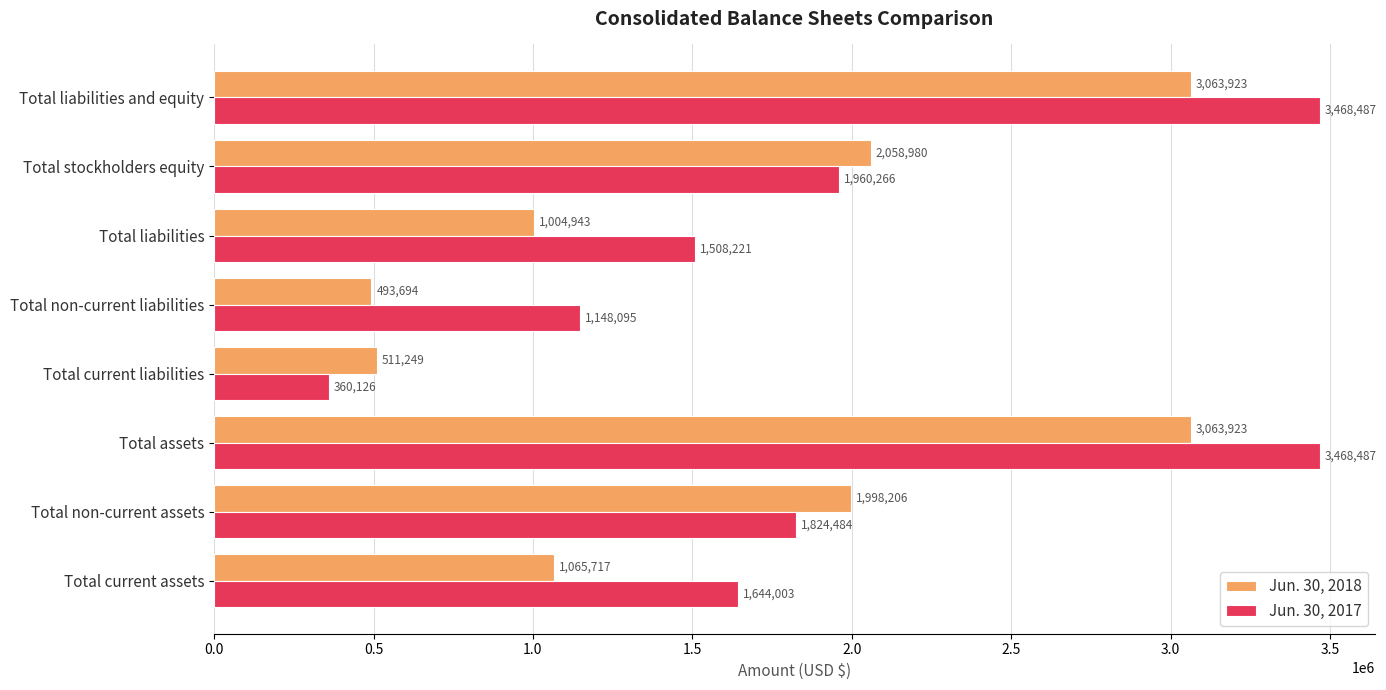

What is the total value across all series at Total liabilities and equity?

6532410